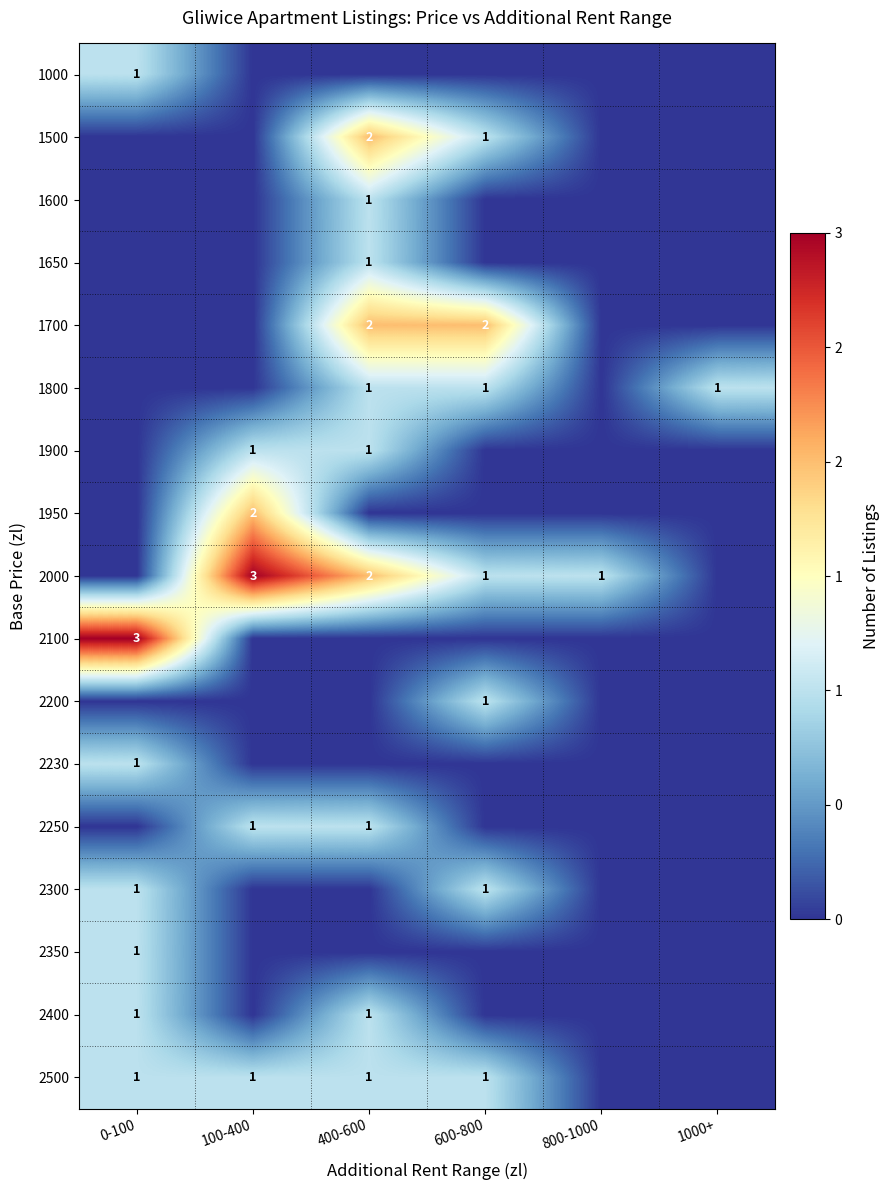

Is it true that 2500 equals 1 at 600-800?

True